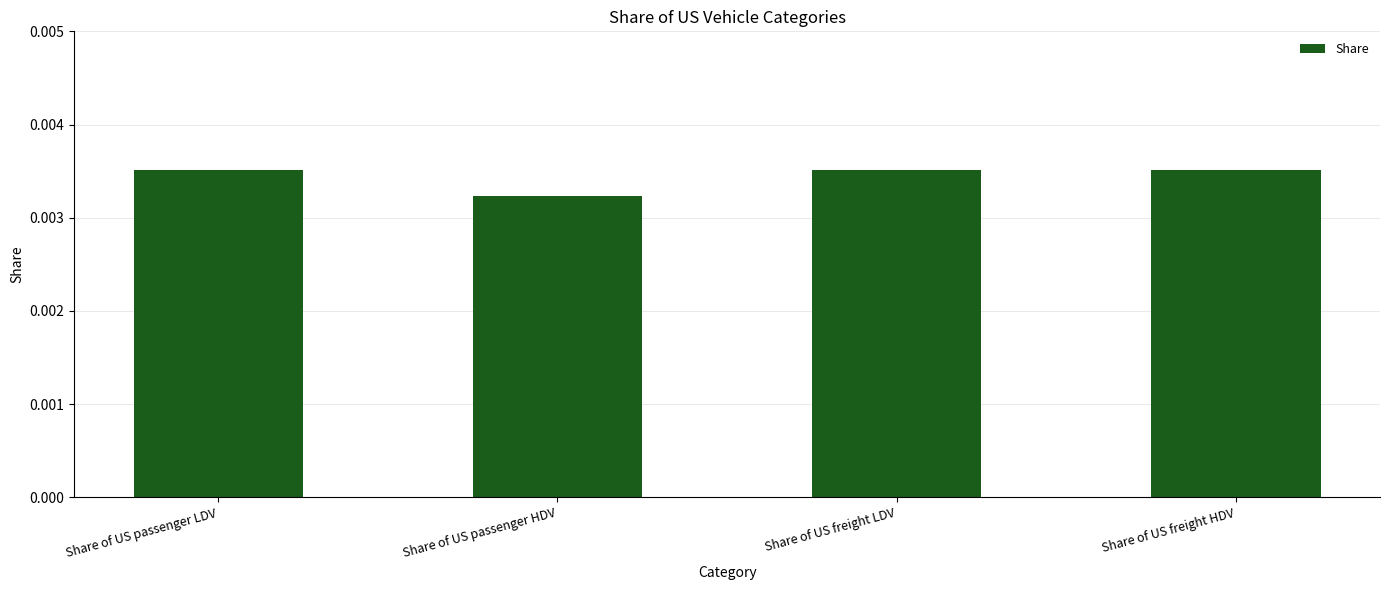

How many values are between 0 and 1?

4